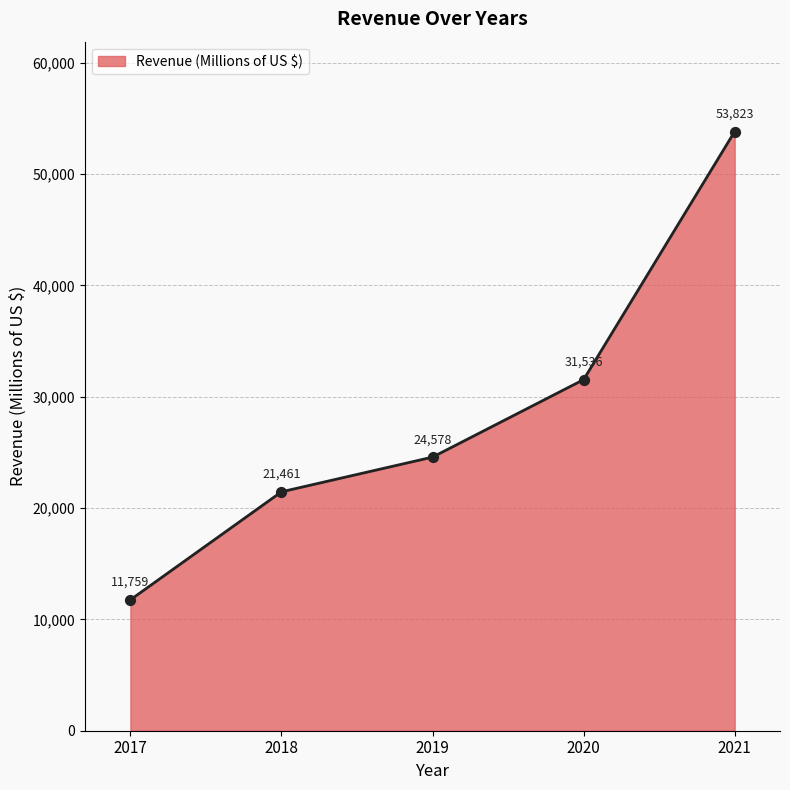

What is the change in value from 2020 to 2021?

+22287